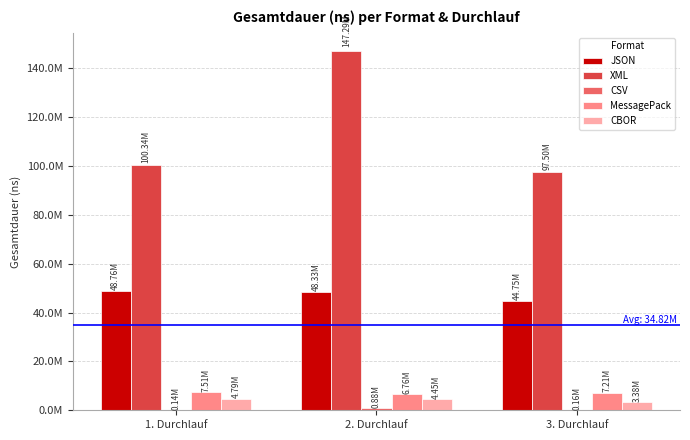

Does the chart contain stacked bars?

No